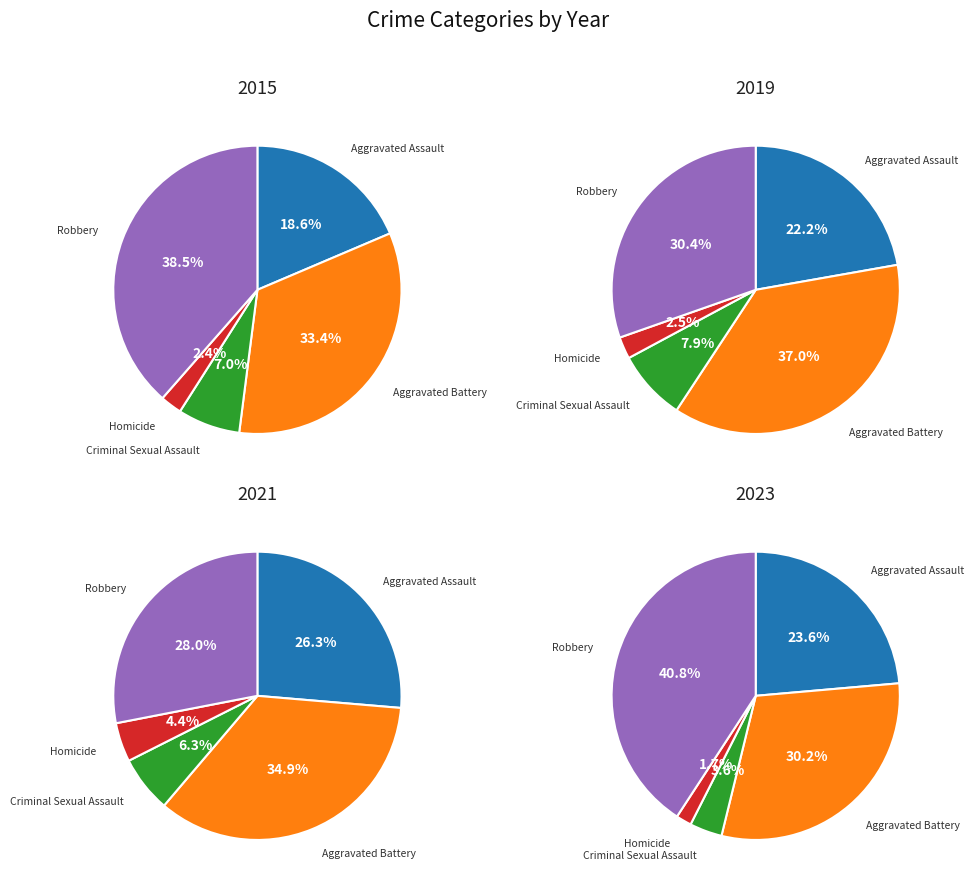

To the nearest percent, what is the difference between the largest and smallest slice percentages?

30%